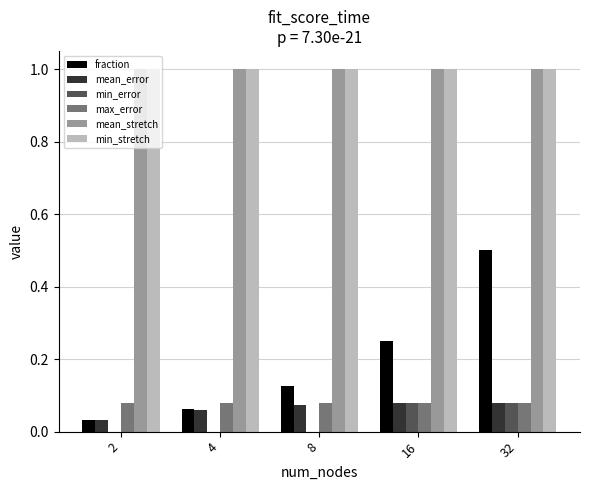

Which series changed the most between 16 and 32?

fraction